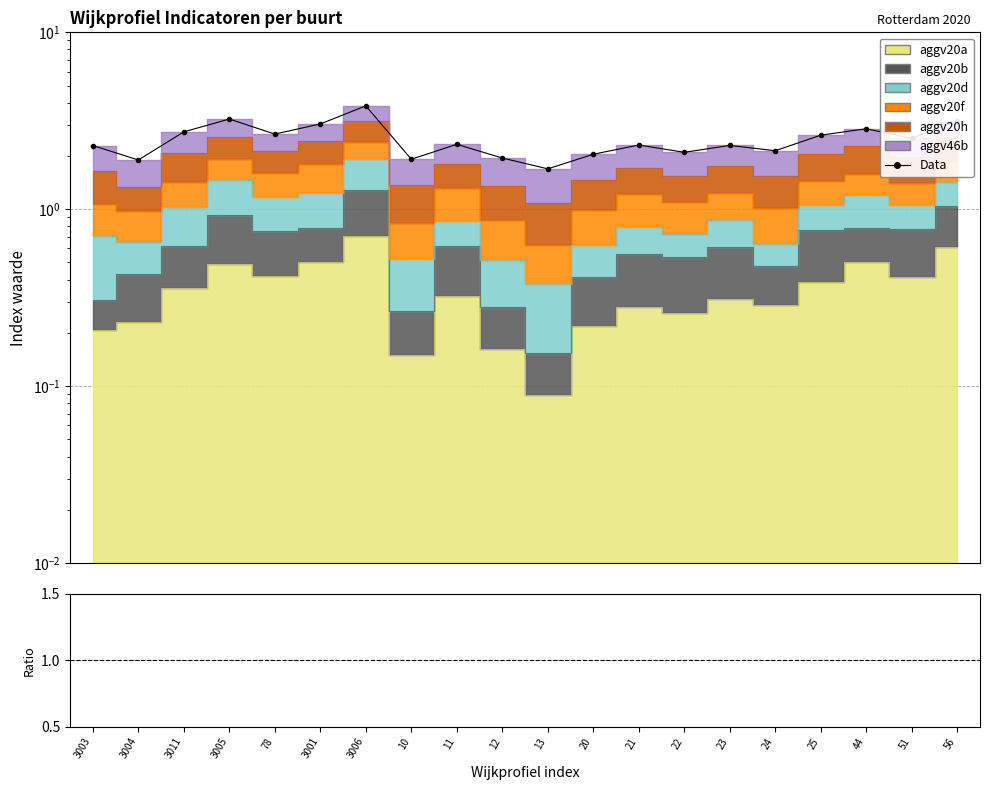

What is the value of the Data point at the 4th from the left?

3.2